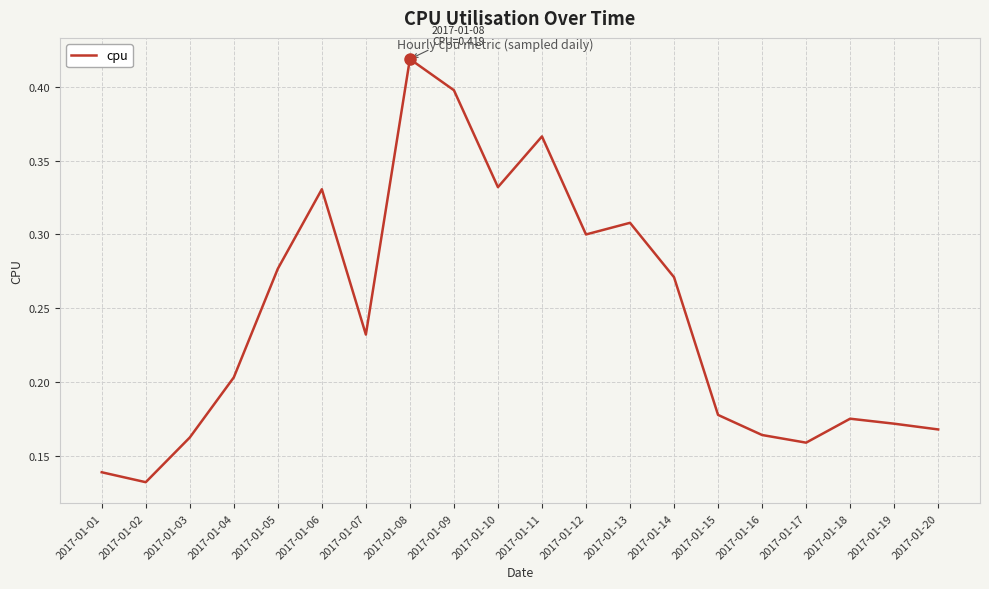

Which category has the highest value across all series?

2017-01-08